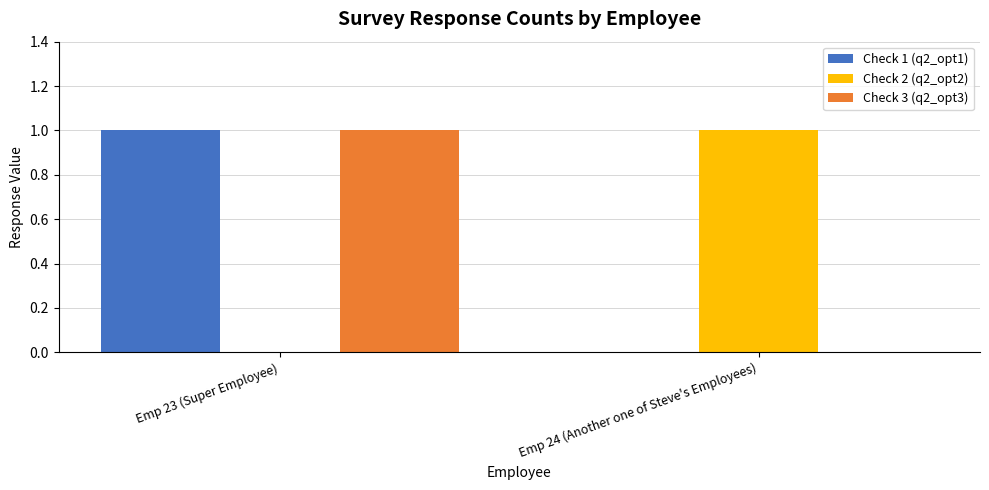

What are all the series names shown in the legend?

Check 1 (q2_opt1), Check 2 (q2_opt2), Check 3 (q2_opt3)